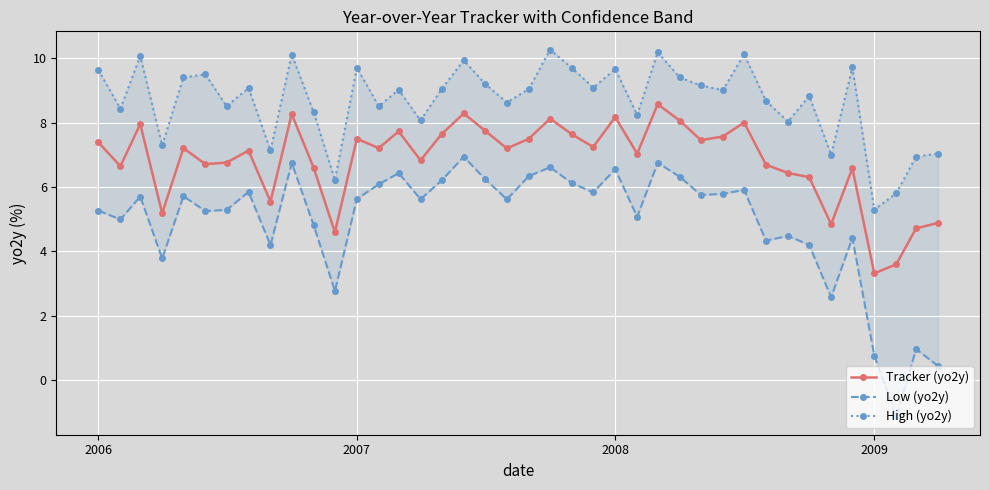

What is the lowest value of the Tracker (yo2y) series?

3.3